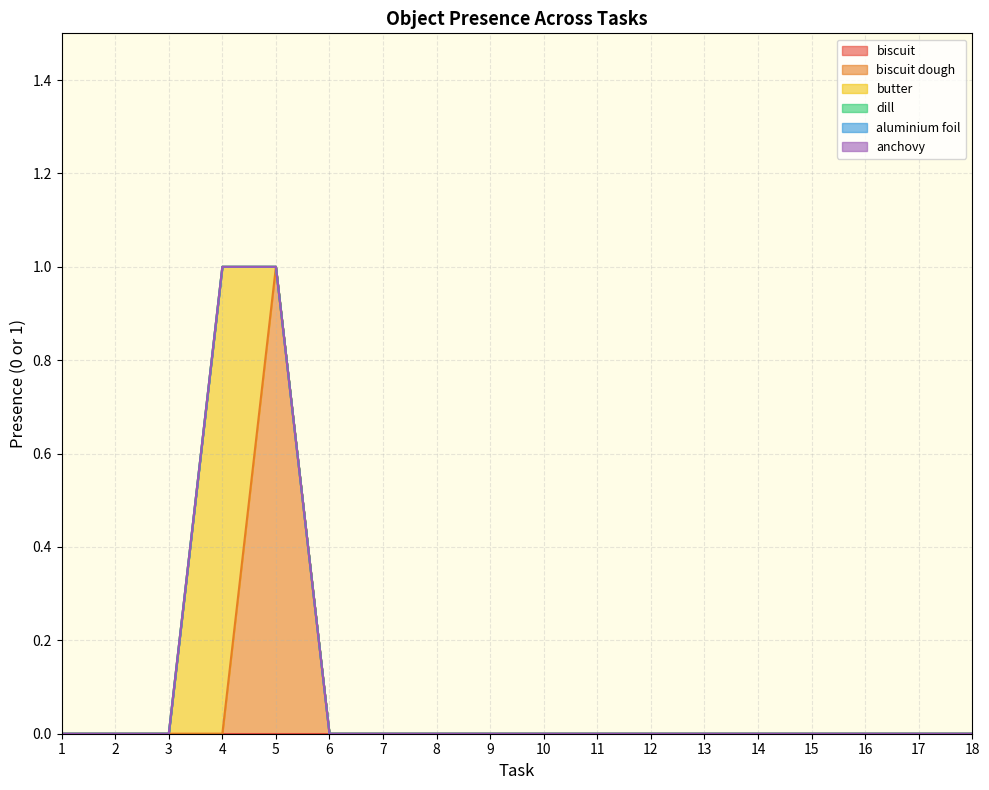

At which category is the sum across all series the highest?

4